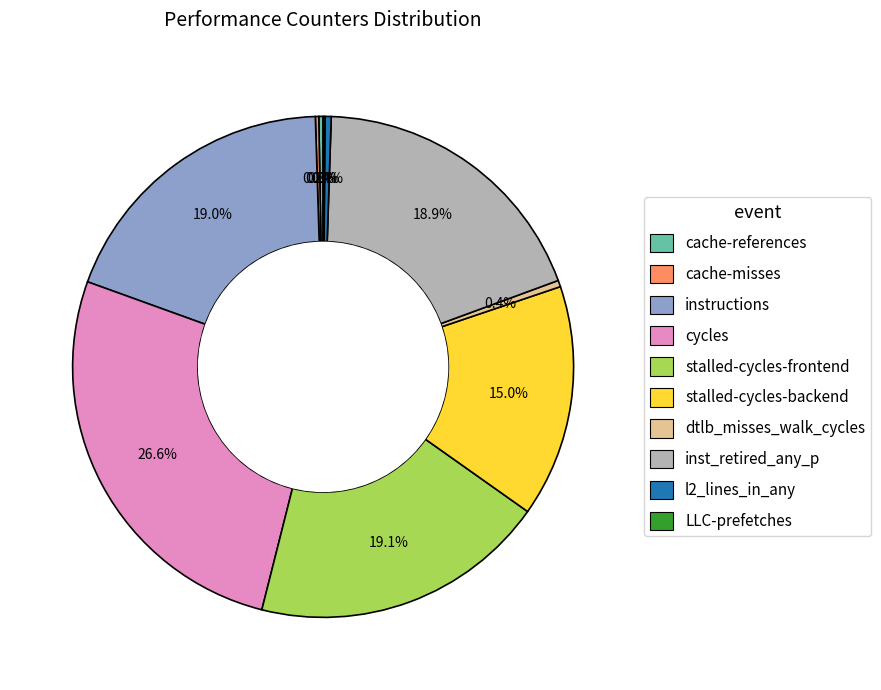

Approximately how many times larger is the value at stalled-cycles-frontend compared to instructions?

1.0